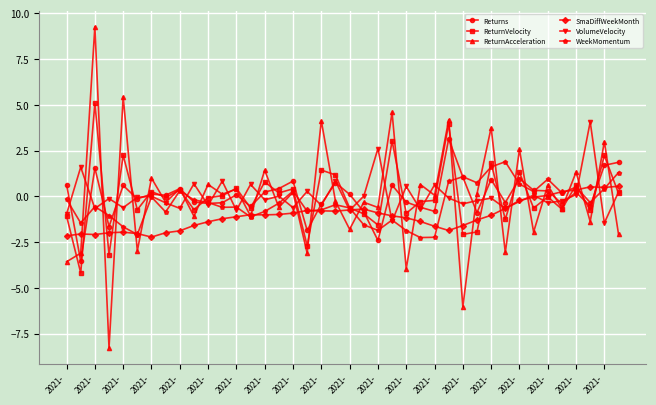

How many series are shown in this chart?

6